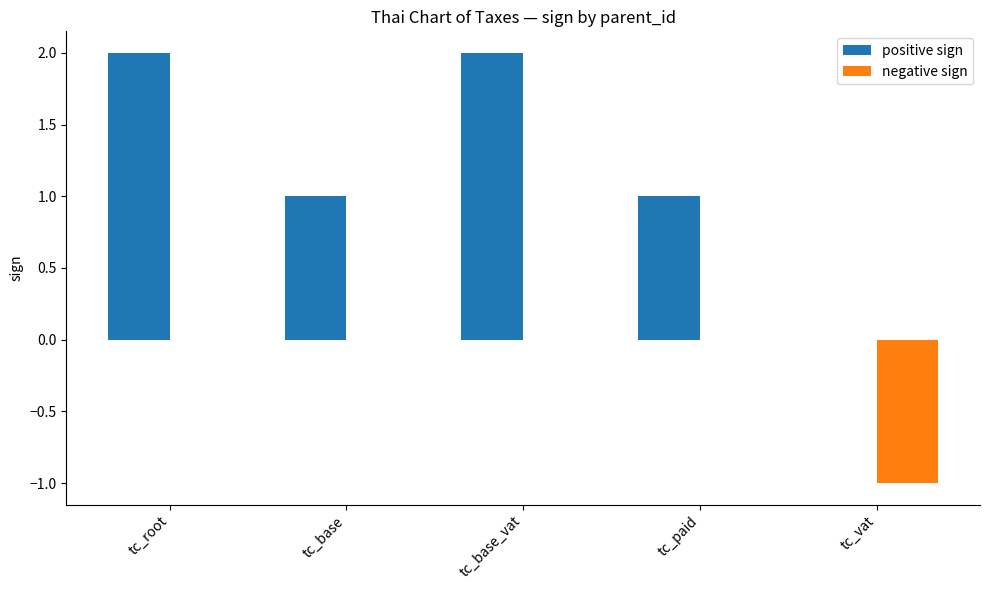

The positive sign series shows 2 at tc_root. True or false?

True